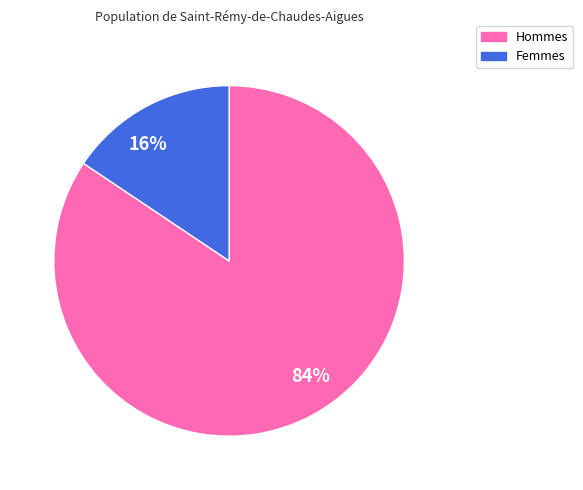

To the nearest percent, what portion does Hommes represent?

84%